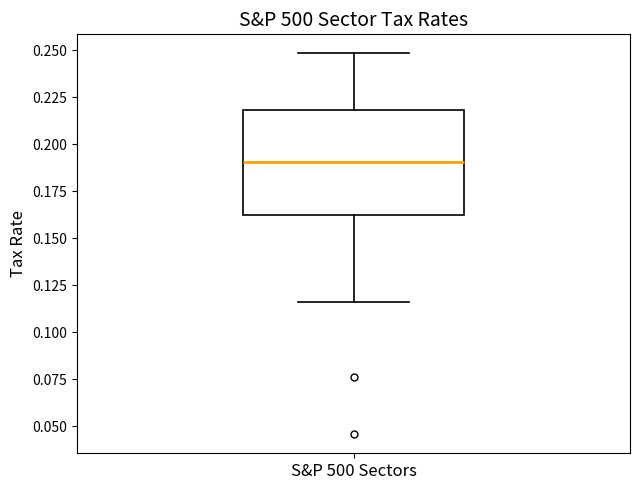

Read this box plot against the y-axis: the position of the median line, the range covered by the box, and the ends of both whiskers. The values are not printed on the chart, so give them approximately, as read against the axis.

median 0.190, box 0.160 to 0.220, whiskers 0.115 to 0.250